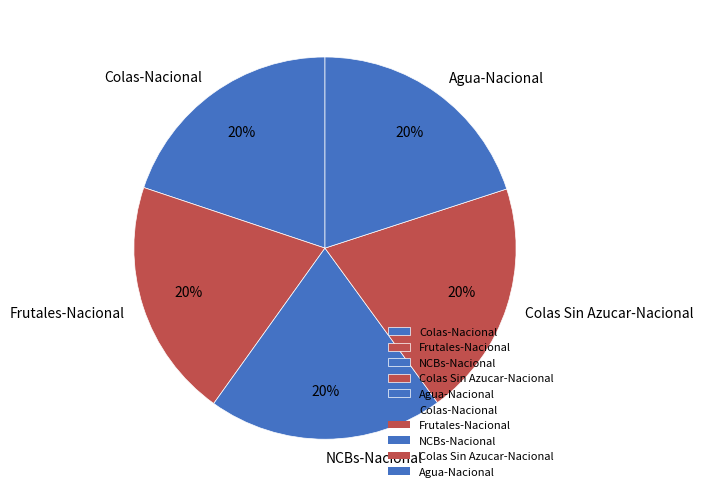

Approximately how many times larger is the value at Colas Sin Azucar-Nacional compared to Colas-Nacional?

1.0